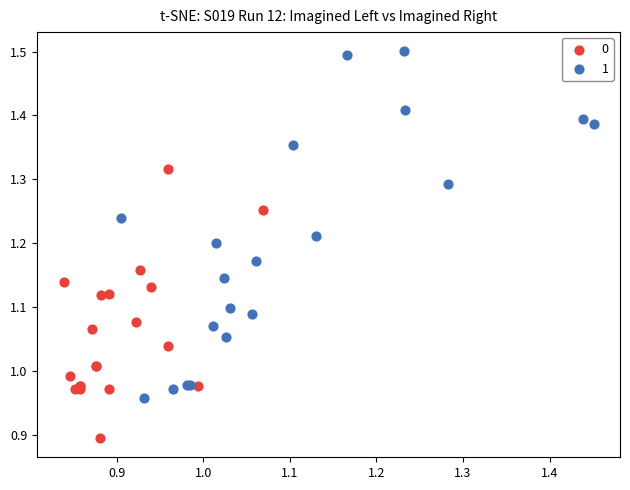

What are all the series names shown in the legend?

0, 1